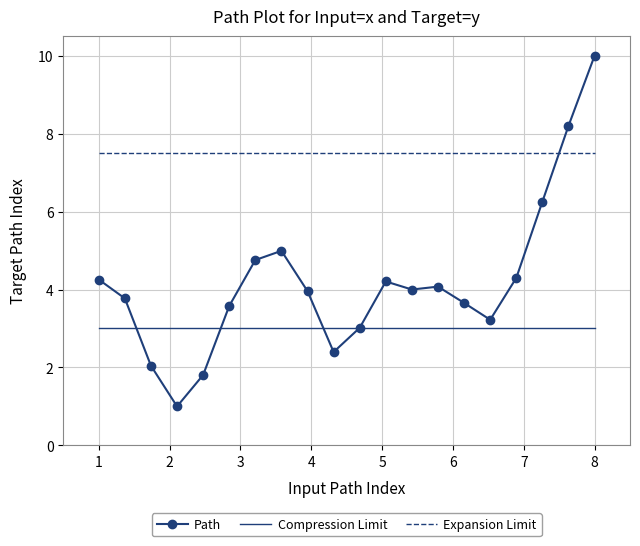

At how many categories does at least one series exceed 4?

20